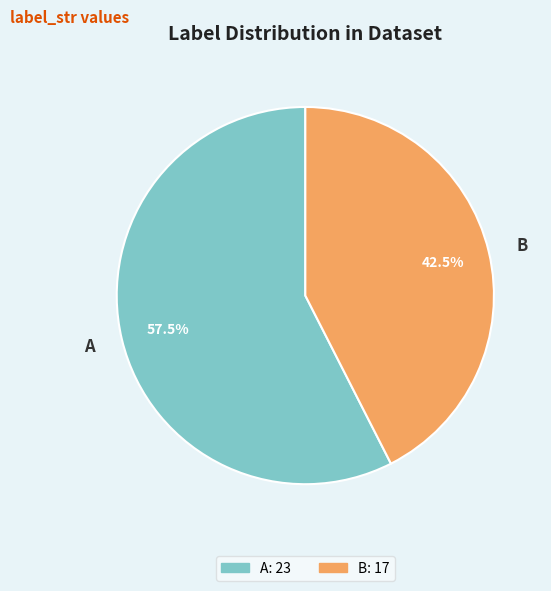

To the nearest percent, what is the difference between the A and B slice percentages?

15%